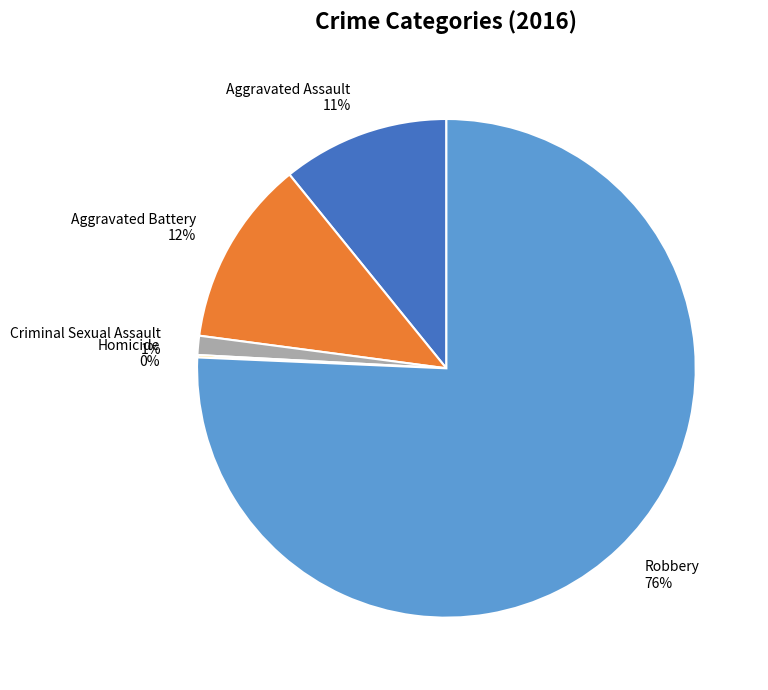

True or false: Robbery accounts for 76% of the total.

True